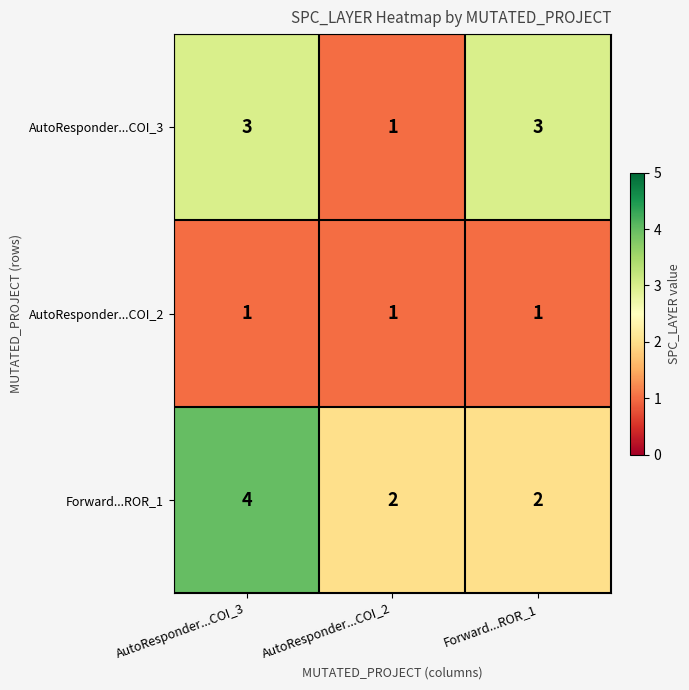

At which category does the chart reach its peak across all series?

AutoResponder...COI_3